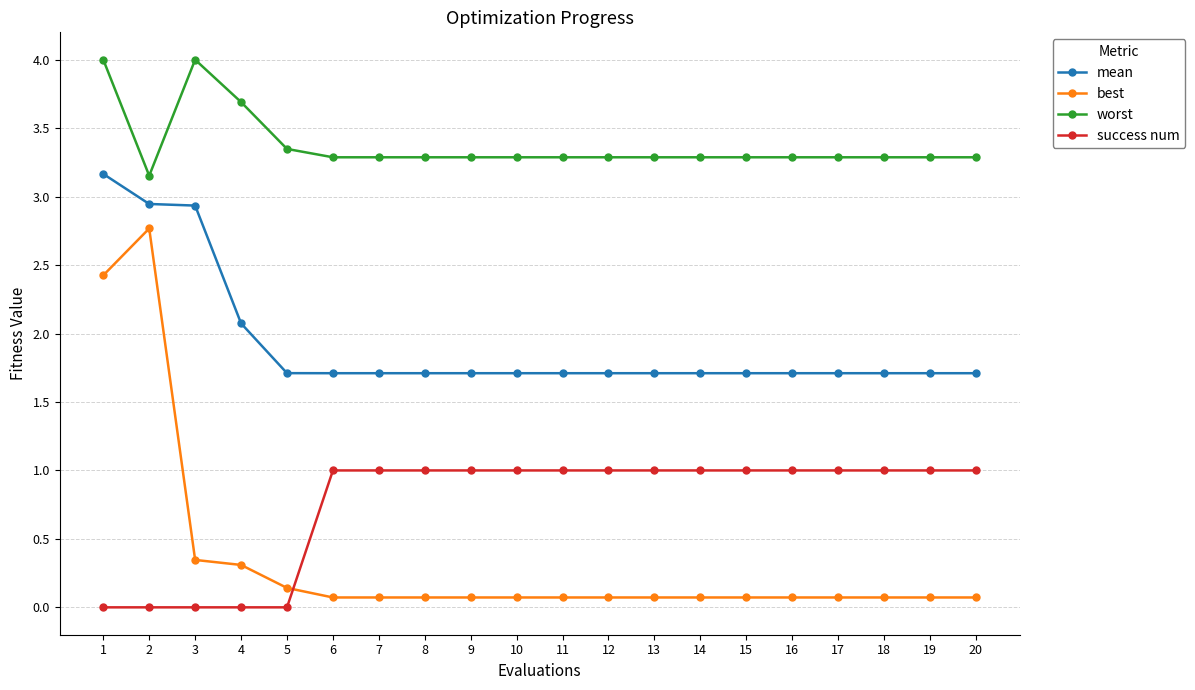

What is the total value across all series at 8?

6.1